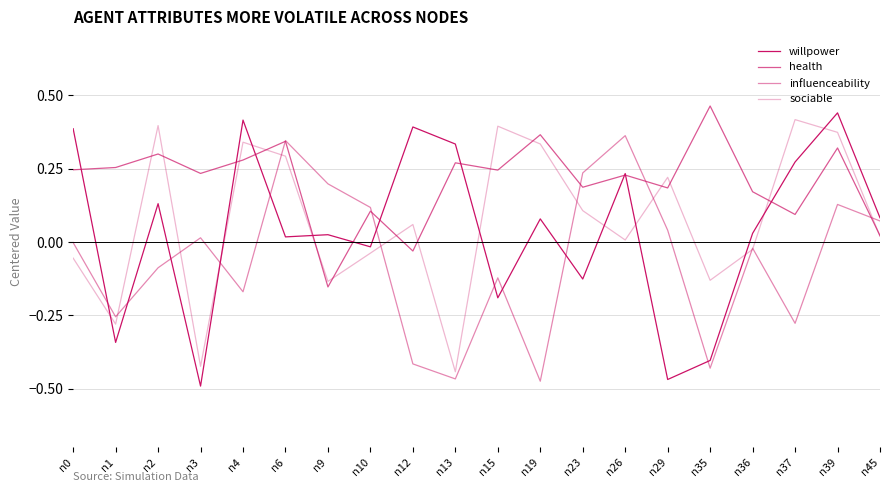

Rank the series at n26 from lowest to highest value.

sociable, health, willpower, influenceability